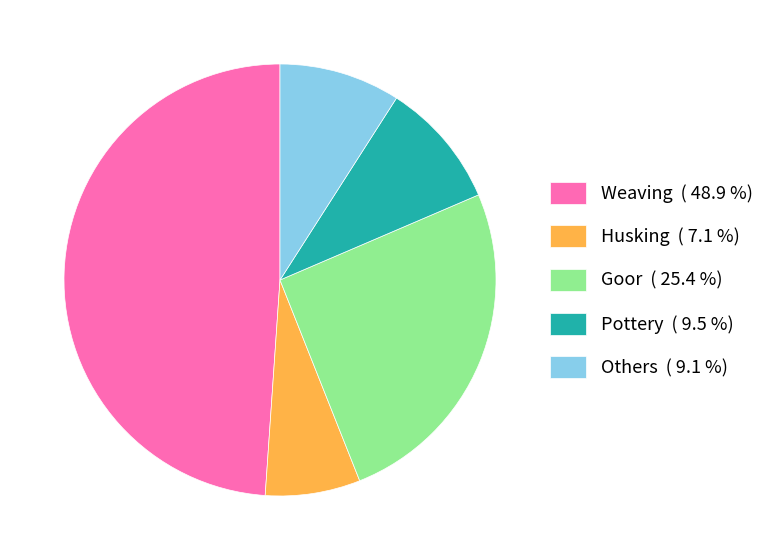

Combined, do Husking ( 7.1 %) and Weaving ( 48.9 %) account for over 50%?

Yes